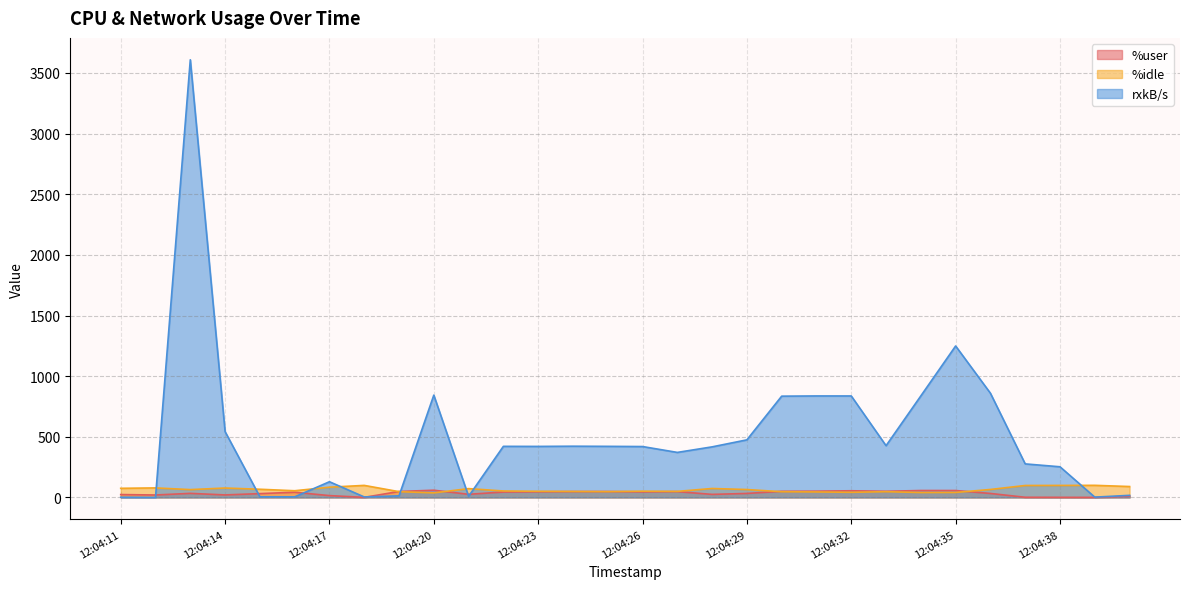

Which has a higher value, 12:04:18 or 12:04:27?

12:04:27